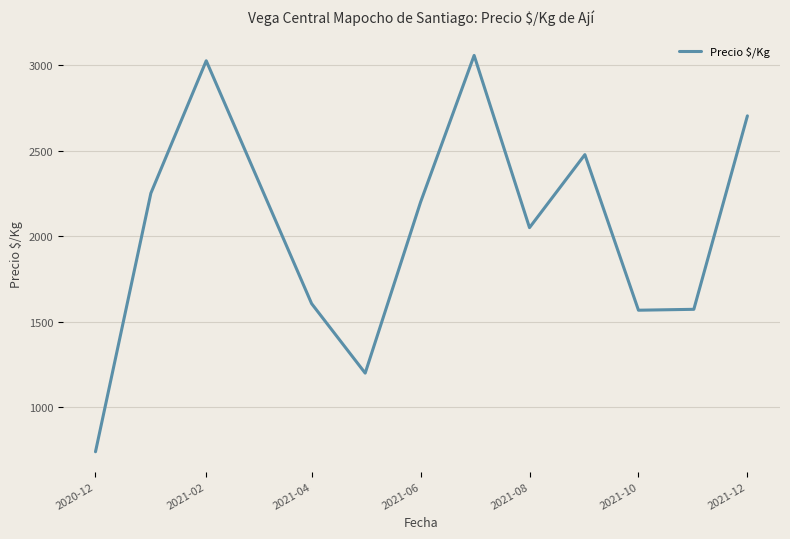

How many interior local peaks (higher than both neighbors) does the data have?

3